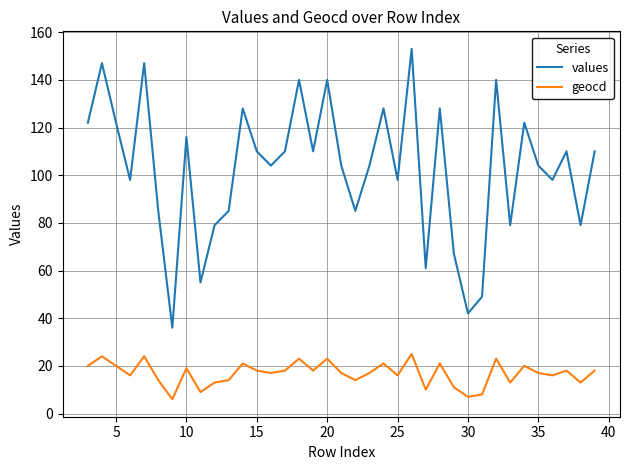

Reading left to right, extract all data points from this chart.

values: 122	147	122	98	147	85	36	116	55	79	85	128	110	104	110	140	110	140	104	85	104	128	98	153	61	128	67	42	49	140	79	122	104	98	110	79	110
geocd: 20	24	20	16	24	14	6	19	9	13	14	21	18	17	18	23	18	23	17	14	17	21	16	25	10	21	11	7	8	23	13	20	17	16	18	13	18